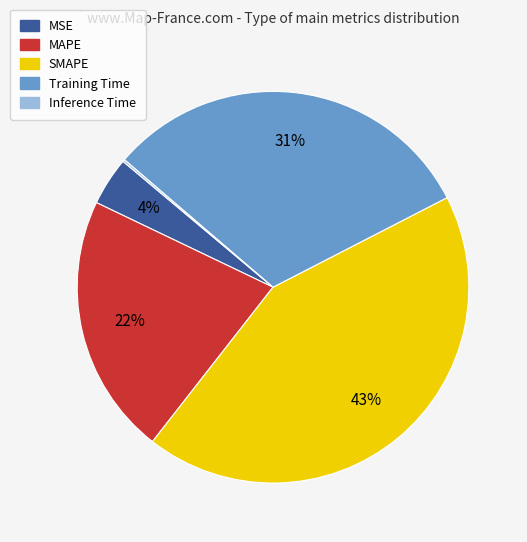

To the nearest percent, what portion does Training Time represent?

31%